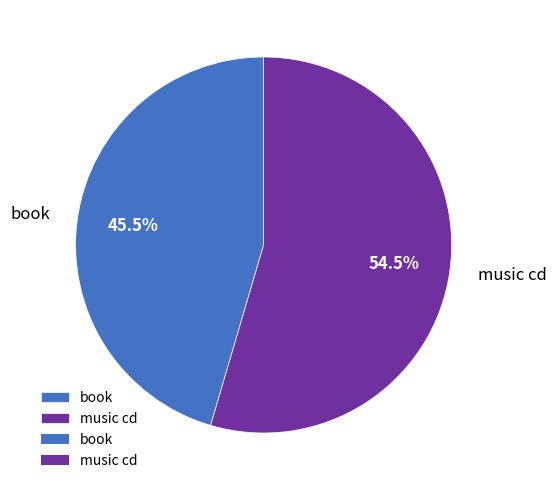

Is book the majority of the pie?

No